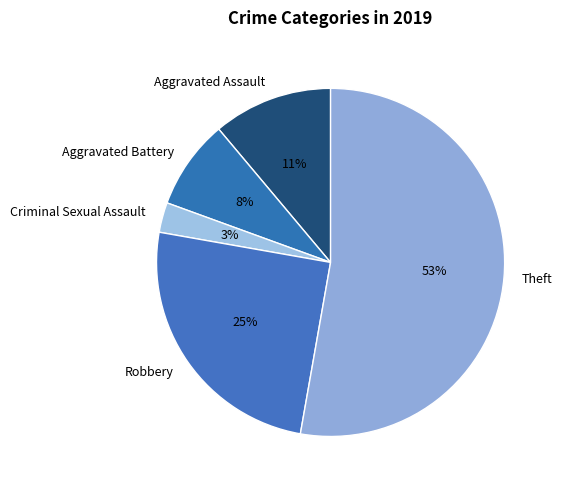

Combined, do Criminal Sexual Assault and Aggravated Battery account for over 50%?

No